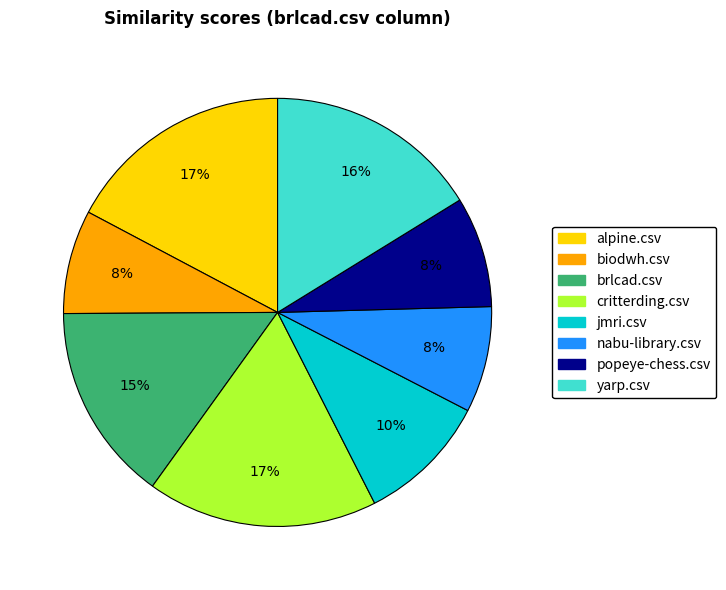

Between yarp.csv and popeye-chess.csv, which is larger?

yarp.csv